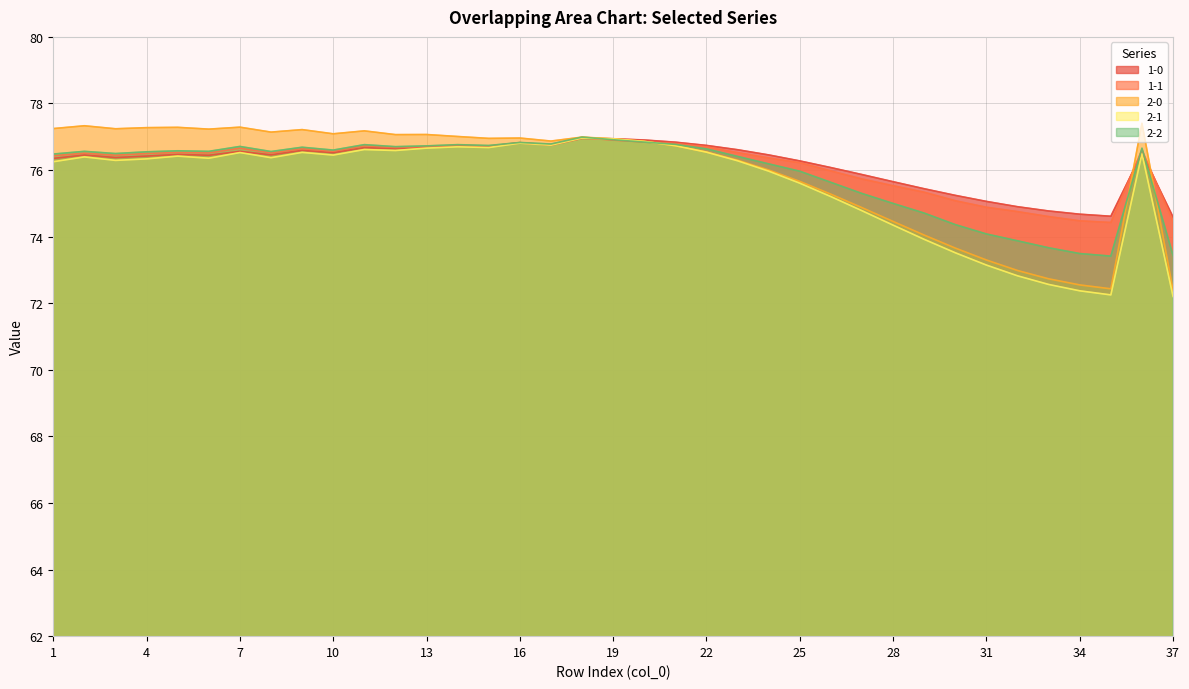

Which series has the largest total across all categories?

1-0